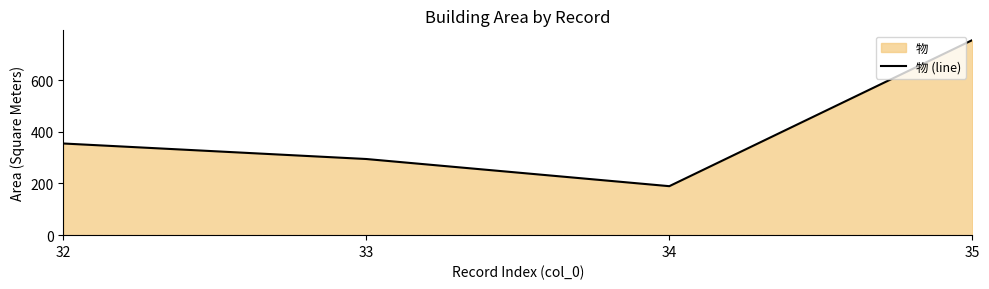

The chart shows a value of 754.9 at 35. True or false?

True